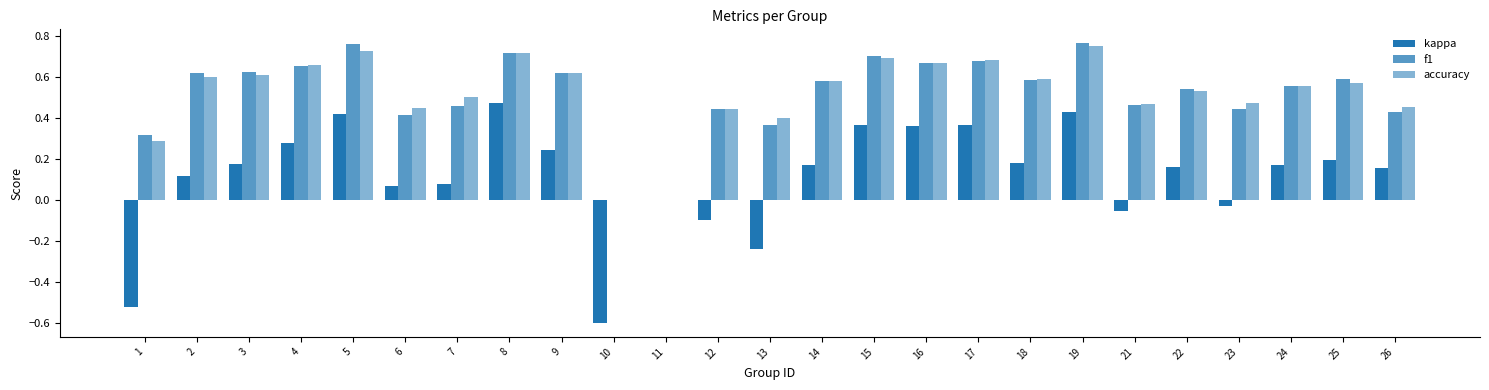

How many groups of bars are there?

25